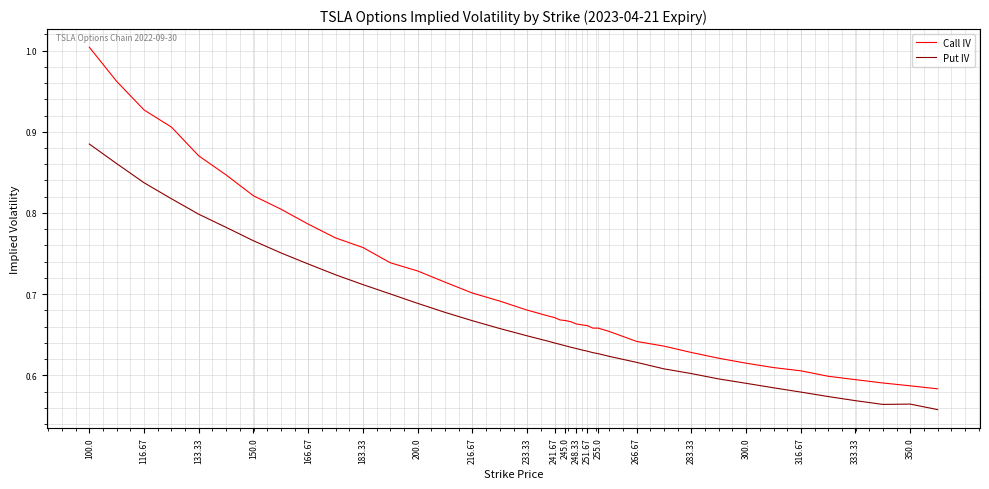

What is the sum of all Put IV values?

26.7